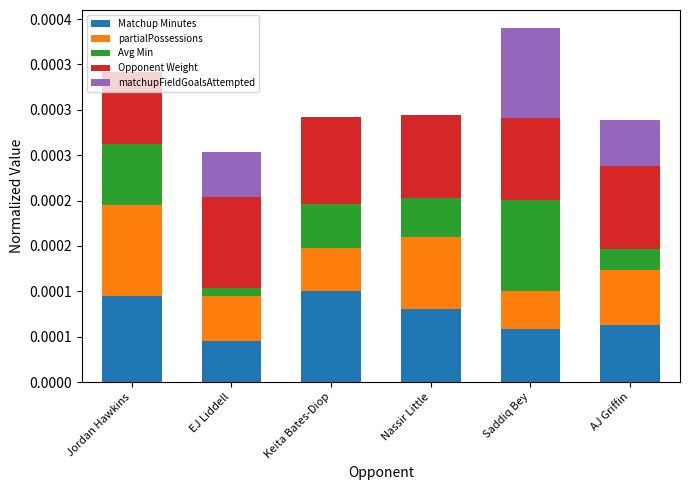

Count the matchupFieldGoalsAttempted values in the range 0 to 1.

6